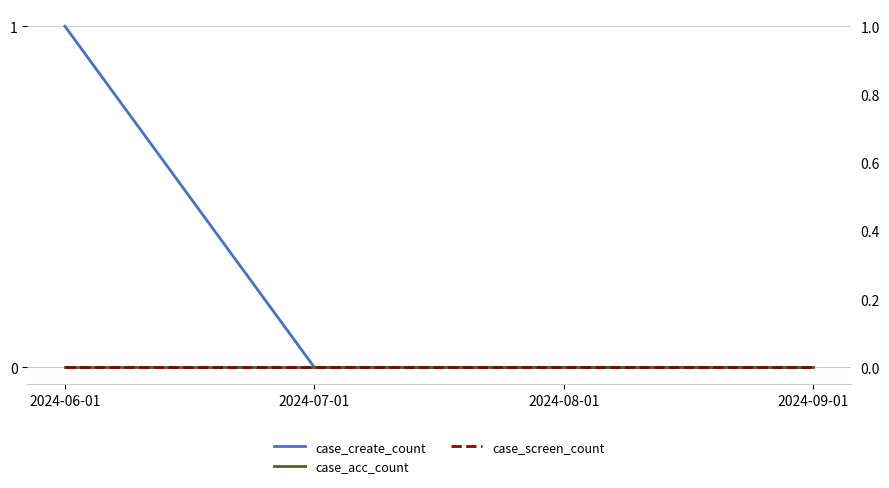

What is the maximum value shown in the chart?

1